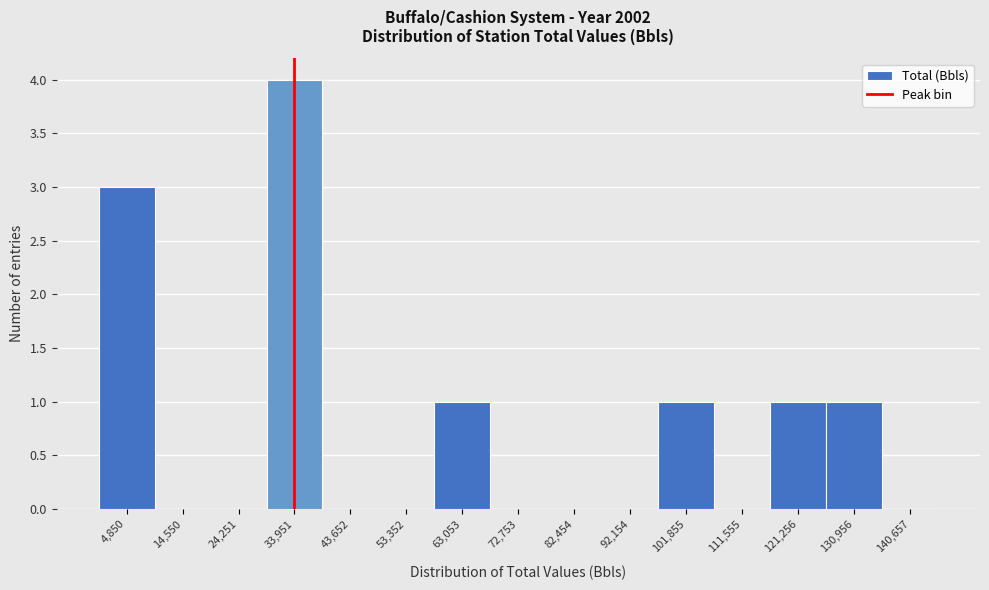

Reading left to right, list every bar in this chart as the range it spans on the x-axis followed by its height. Neither the bar edges nor the heights are printed on the chart, so give them approximately, as read against the axes.

0 to 10000: 3
10000 to 19000: 0
19000 to 29000: 0
29000 to 39000: 4
39000 to 49000: 0
49000 to 58000: 0
58000 to 68000: 1
68000 to 78000: 0
78000 to 87000: 0
87000 to 97000: 0
97000 to 107000: 1
107000 to 116000: 0
116000 to 126000: 1
126000 to 136000: 1
136000 to 146000: 0